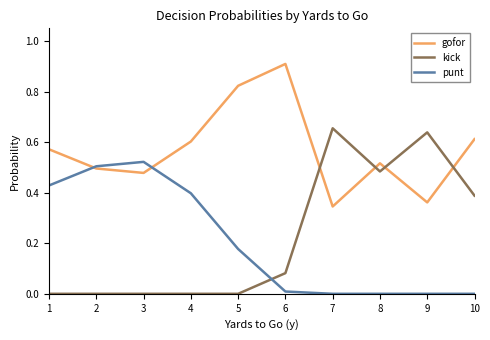

After their last crossing, which series has the higher values: kick or punt?

kick